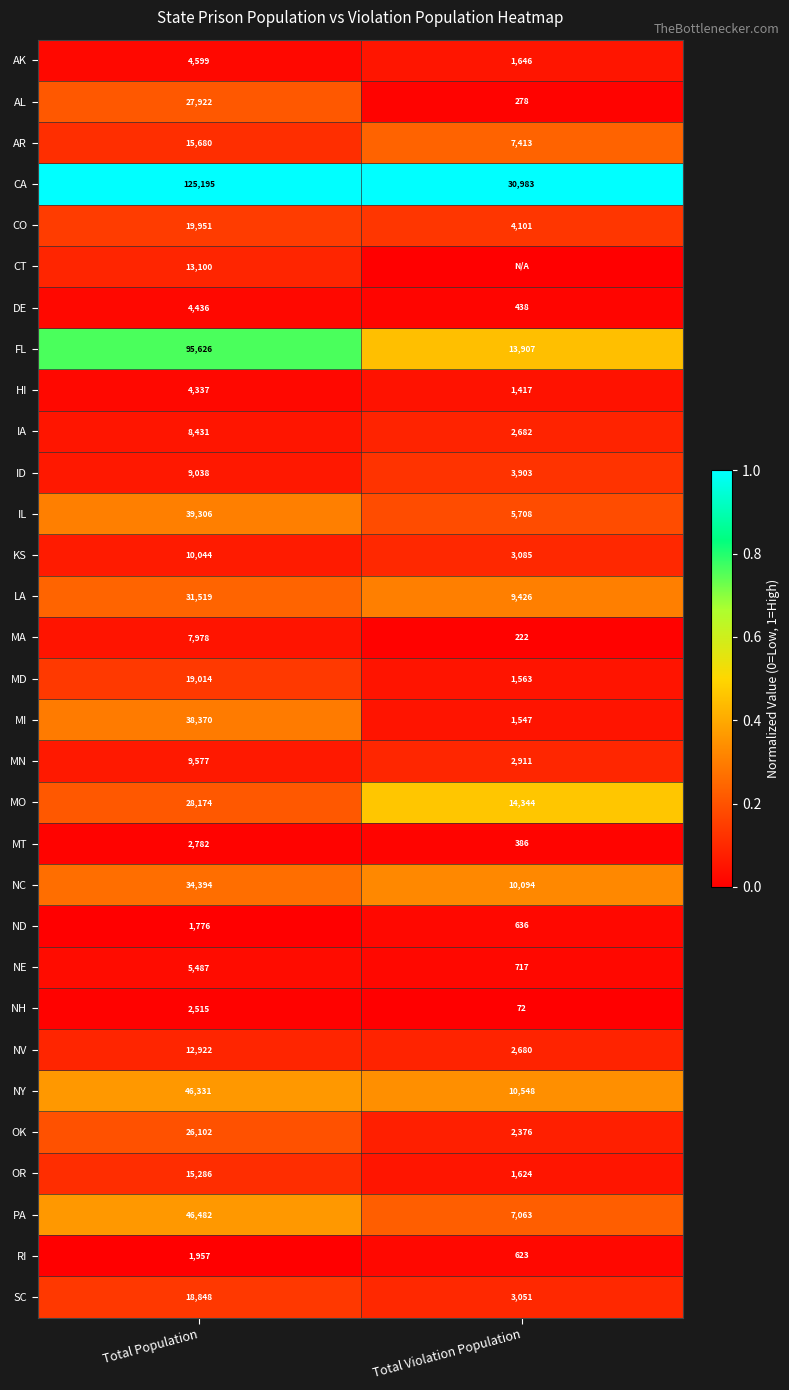

List the labels in order of NV value, smallest first.

Total Violation Population, Total Population